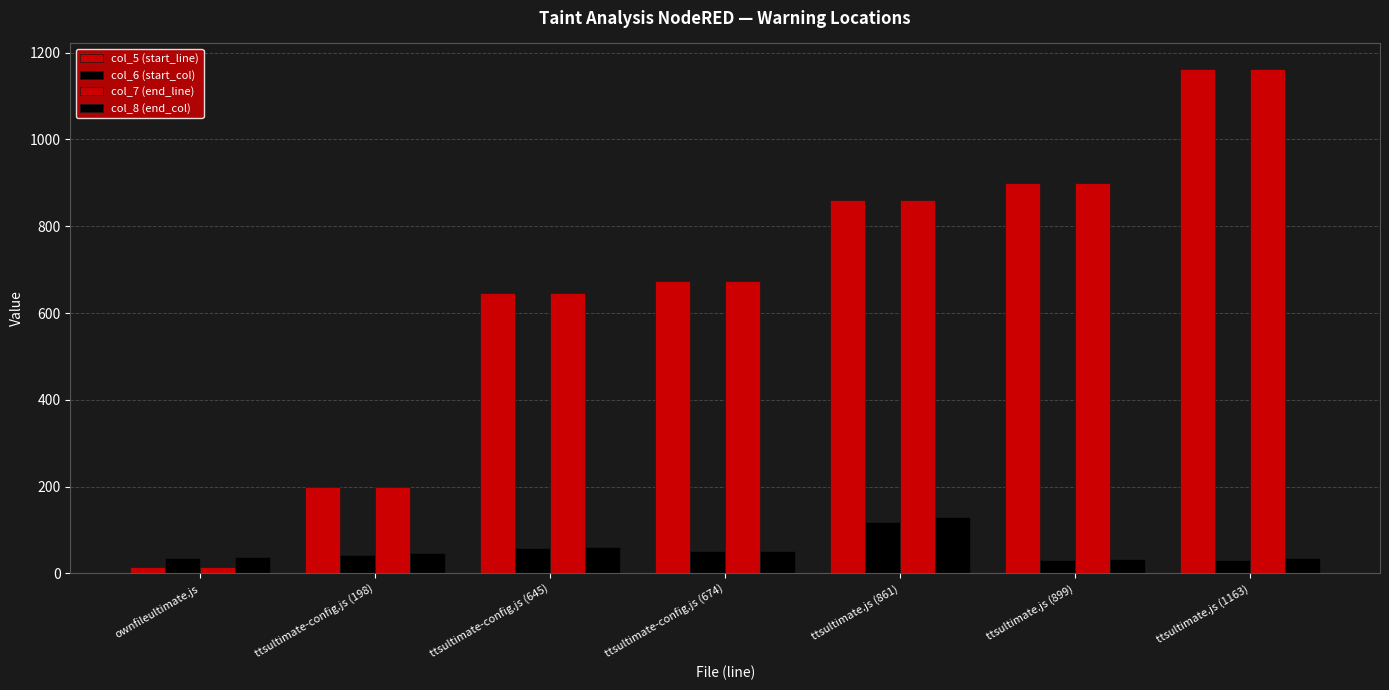

Are the bars grouped side by side (vs. stacked)?

Yes